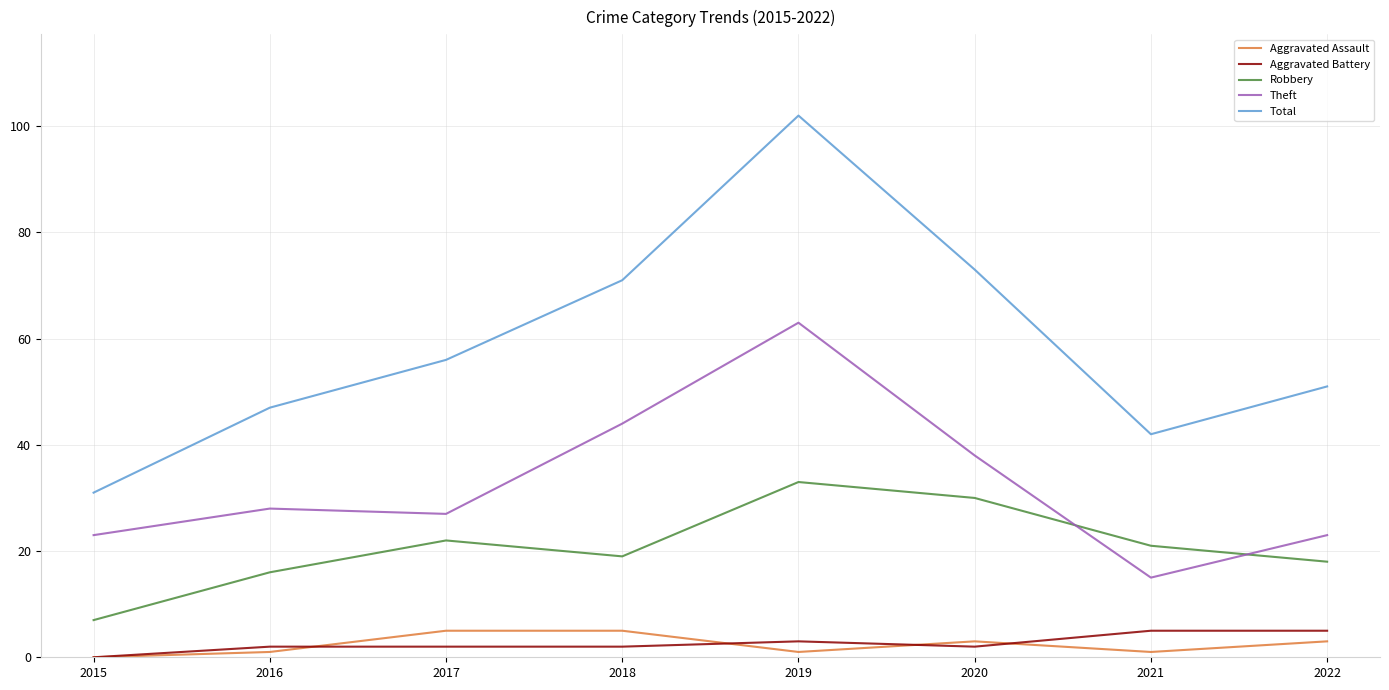

Which series has the largest range (max minus min)?

Total